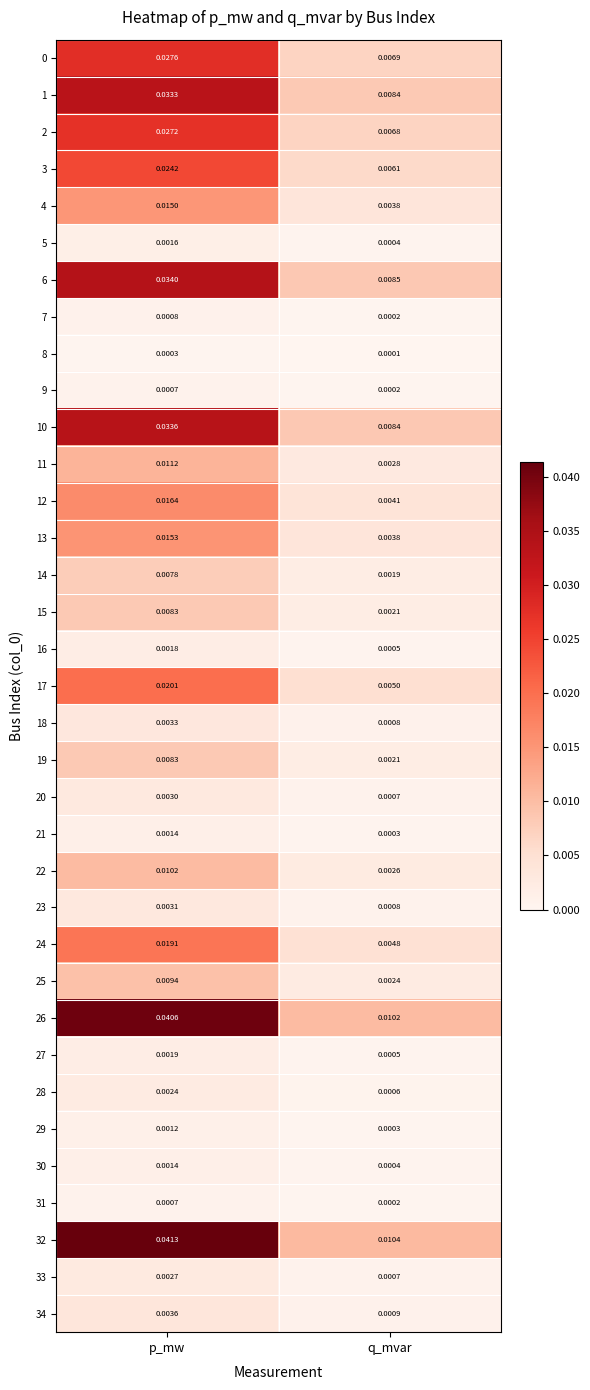

Is the value of 2 at p_mw greater than the value of 34 at q_mvar?

Yes